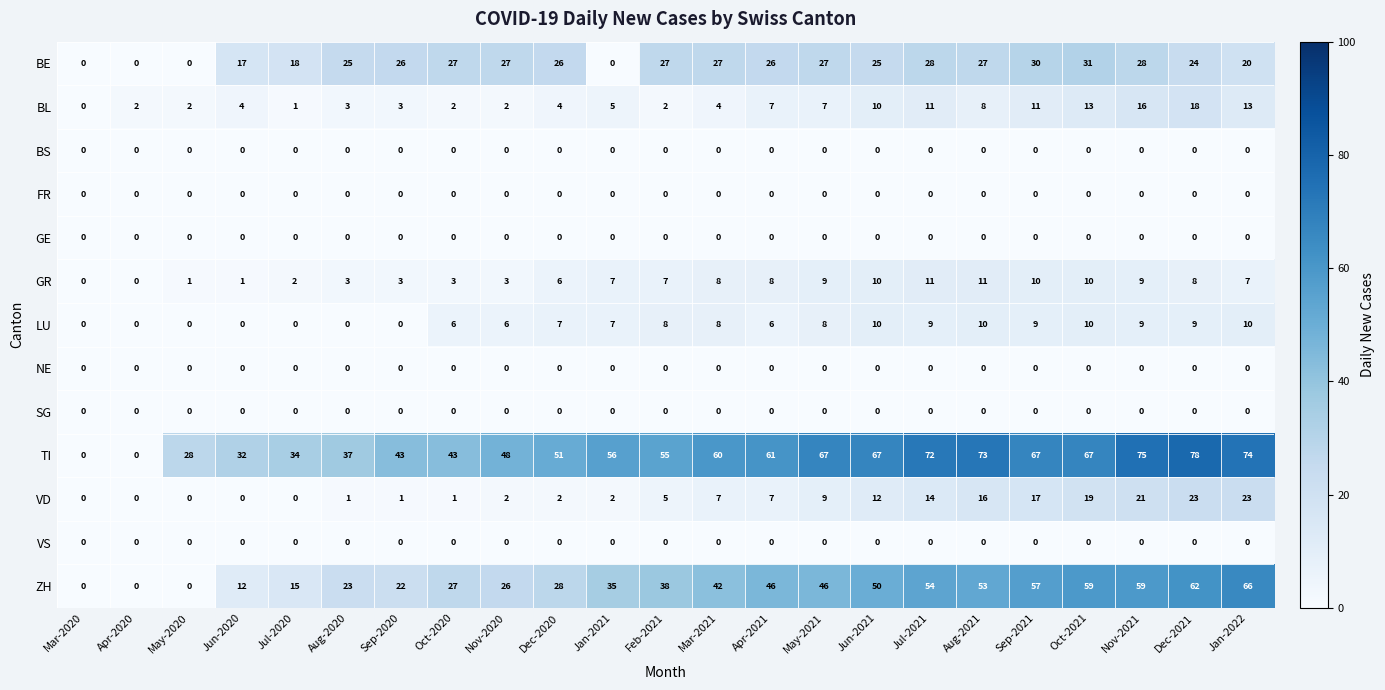

At which category is the sum across all series the highest?

Dec-2021